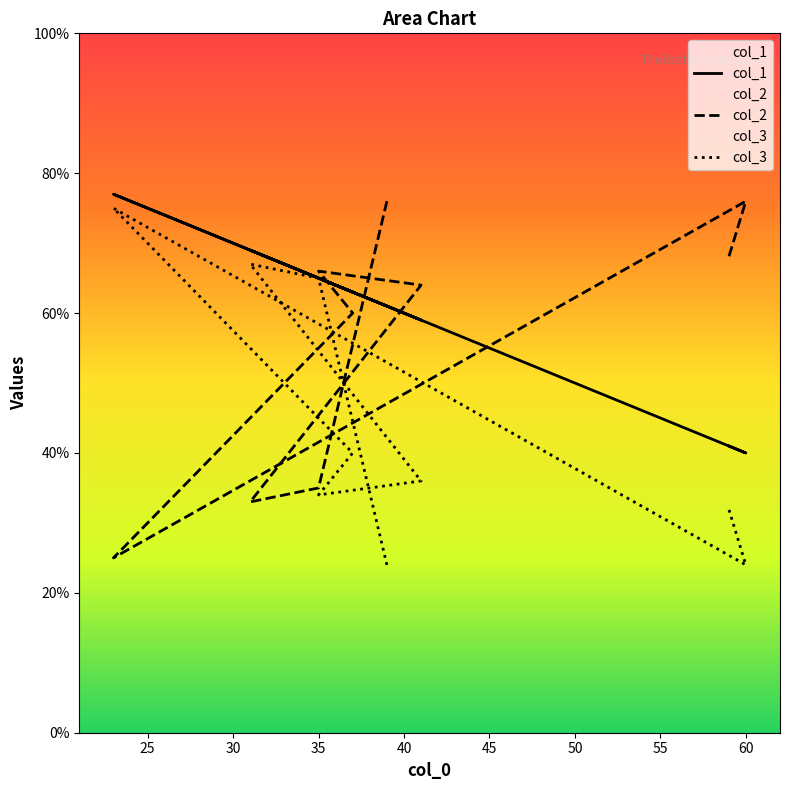

The value of col_3 at 20 is 38. True or false?

False